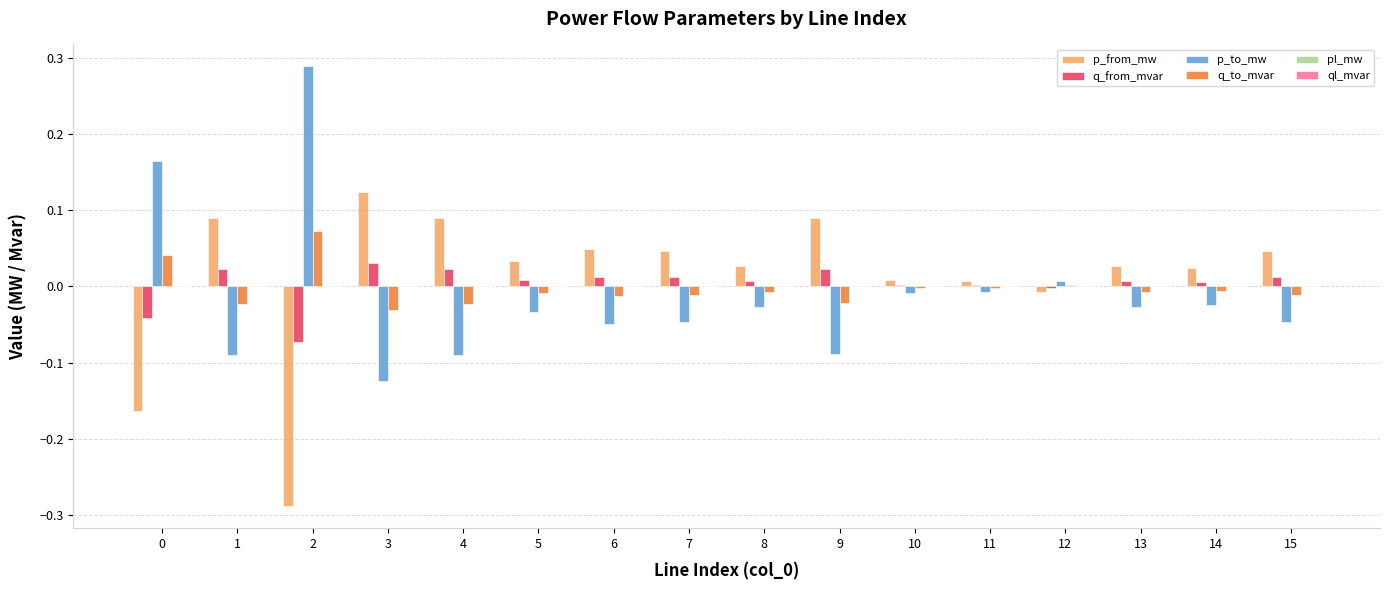

How many series are shown in this chart?

6